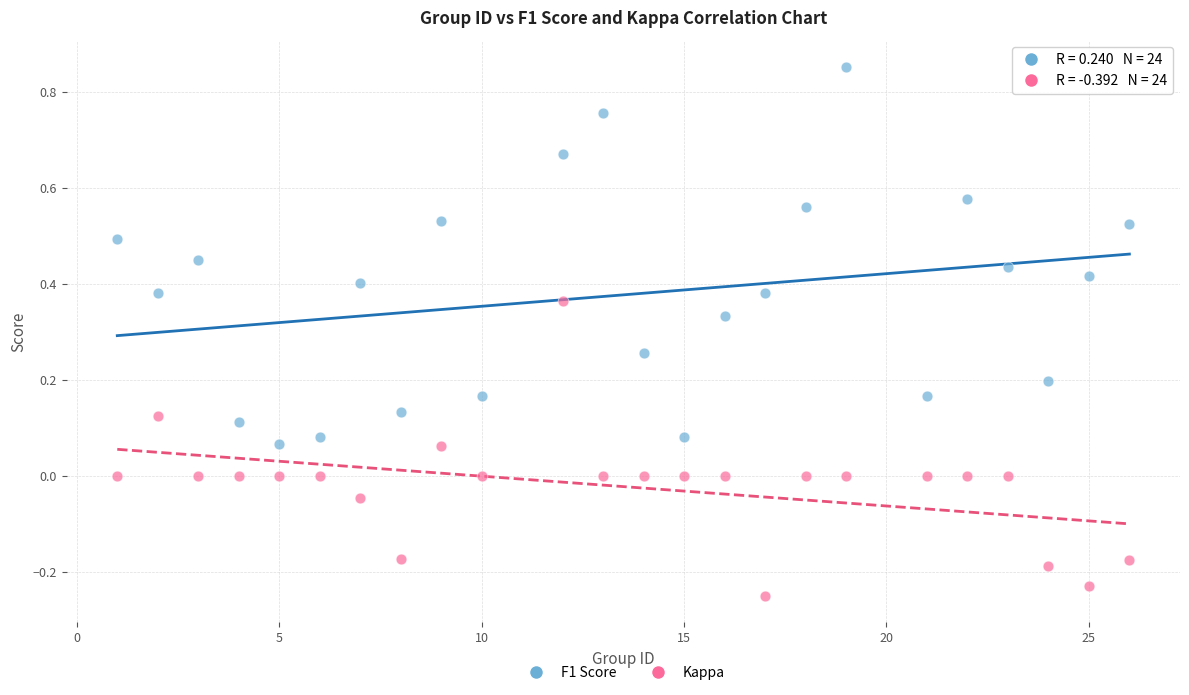

Which series contains the highest Y value?

F1 Score